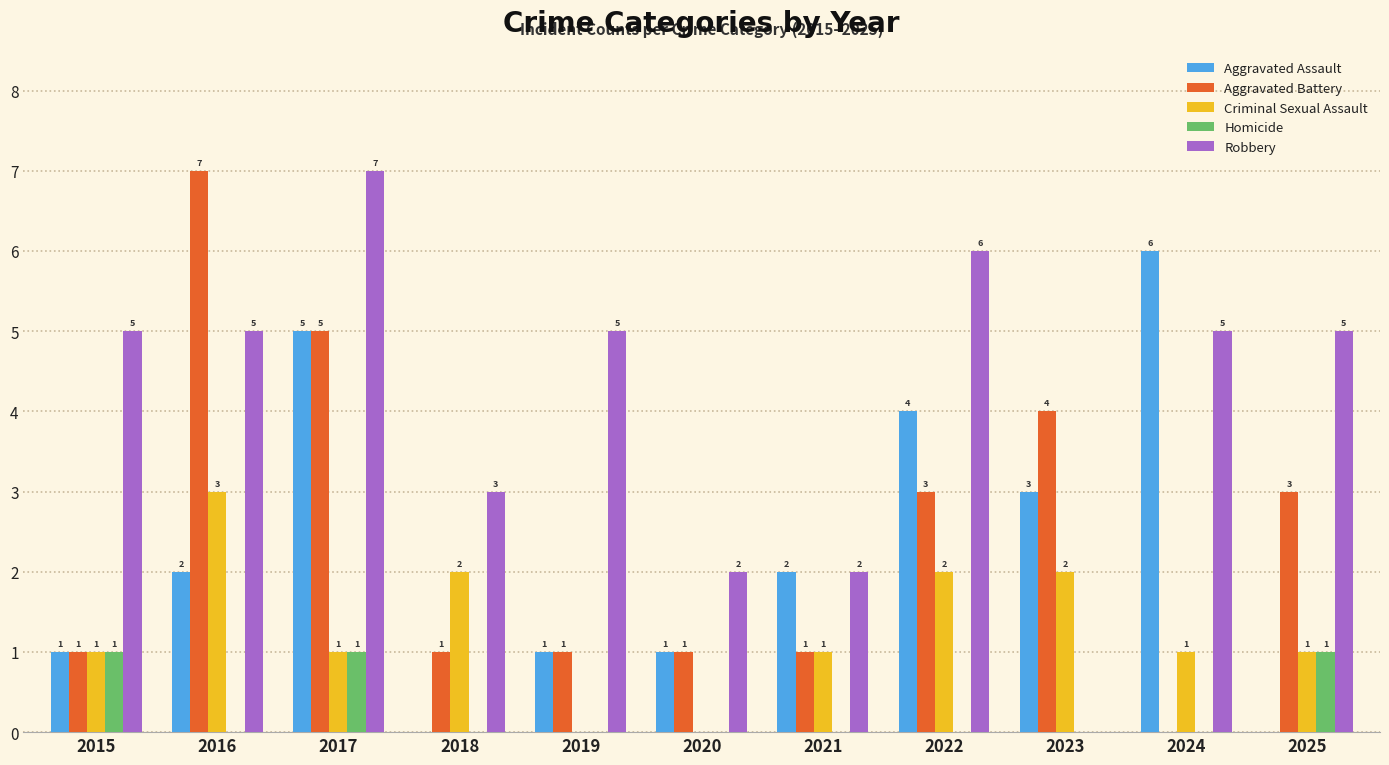

Are the bars grouped side by side (vs. stacked)?

Yes